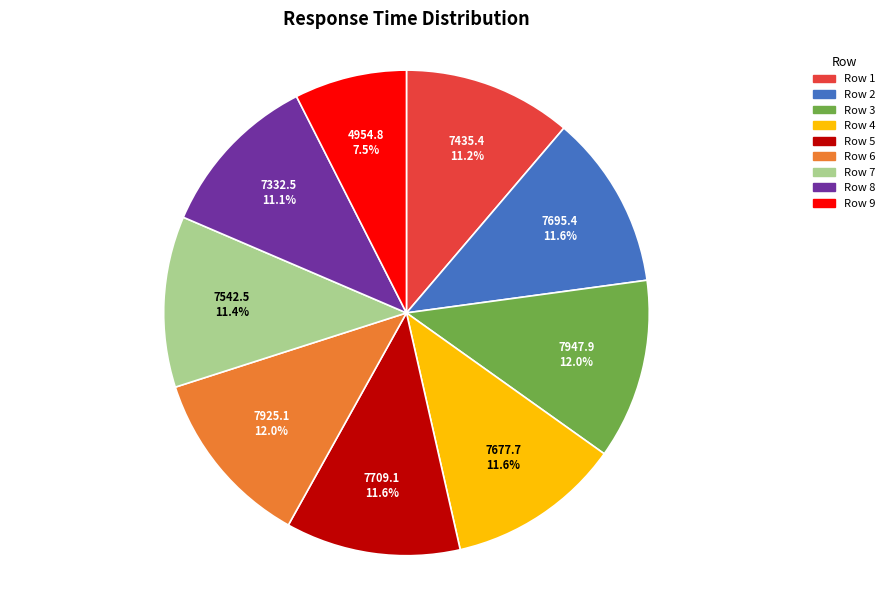

What is the smallest slice in the pie chart?

Row 9